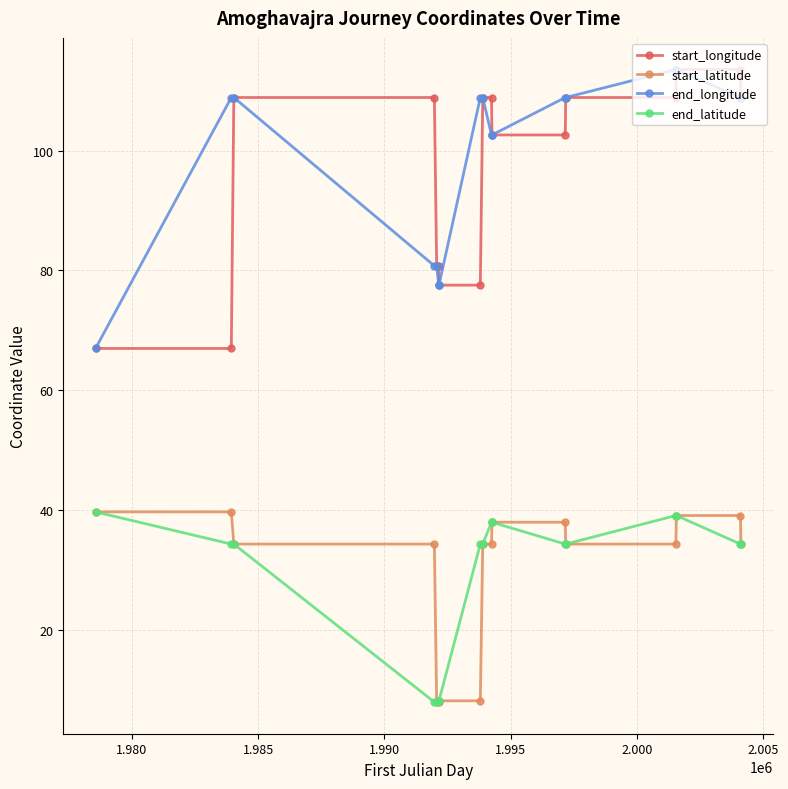

What is the value of the end_longitude point at the 17th from the left?

108.9